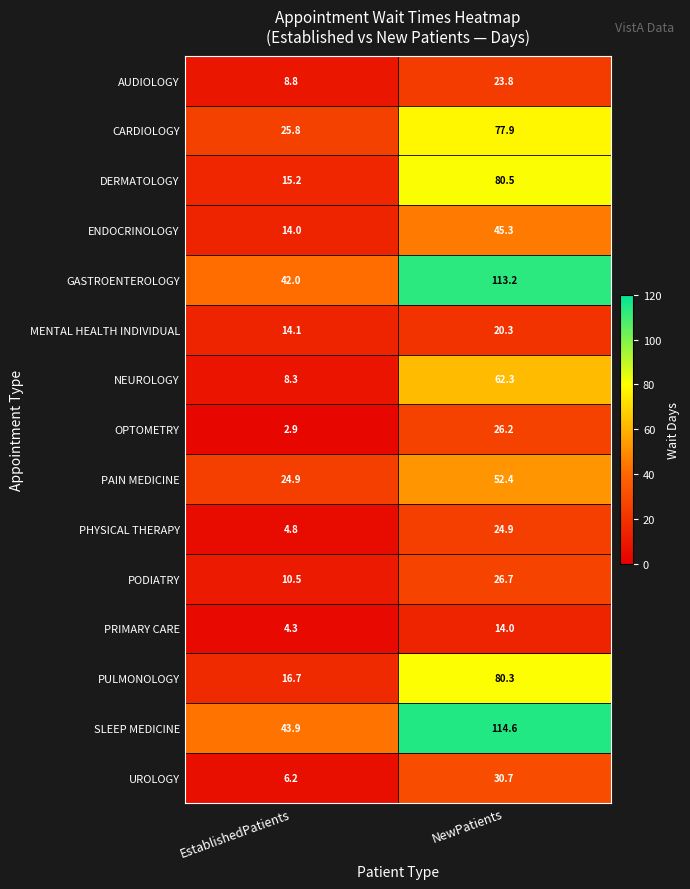

At which category does the chart reach its minimum across all series?

EstablishedPatients